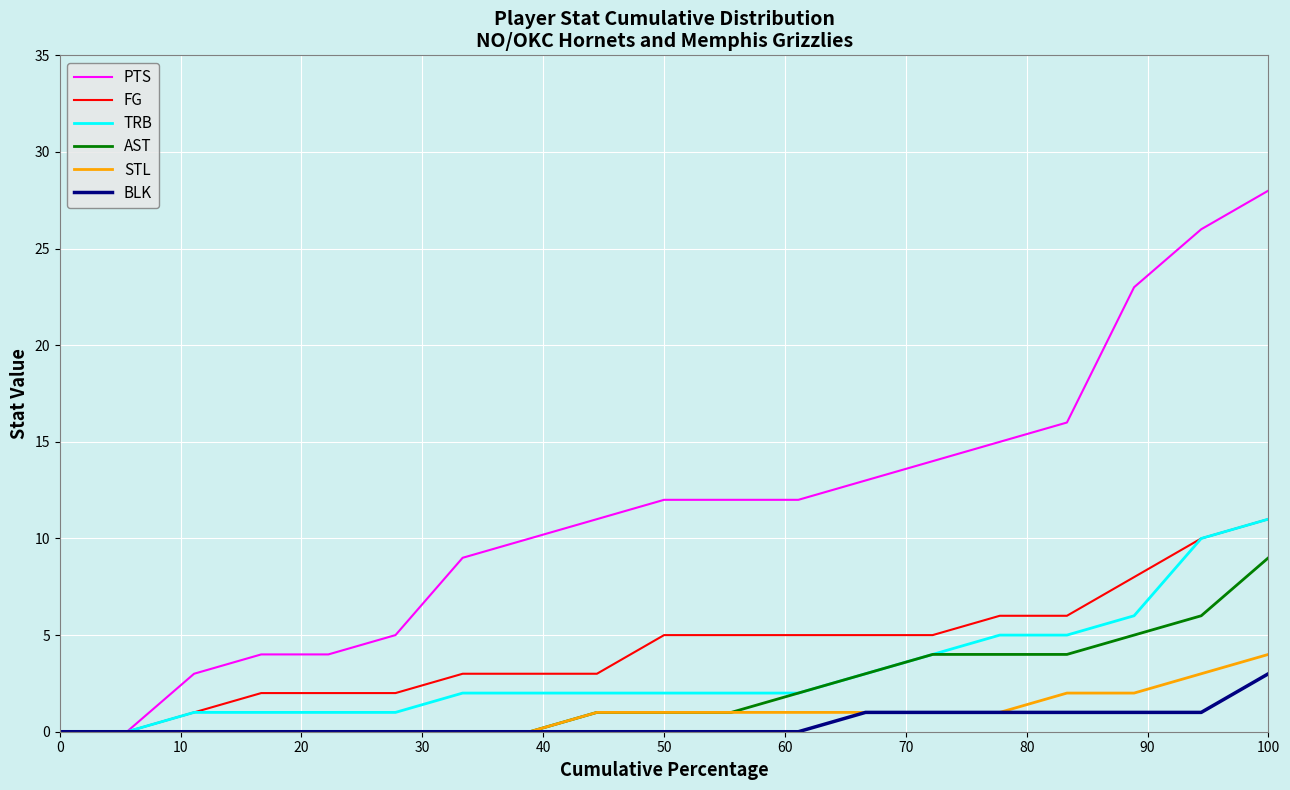

Which series has the largest range (max minus min)?

PTS